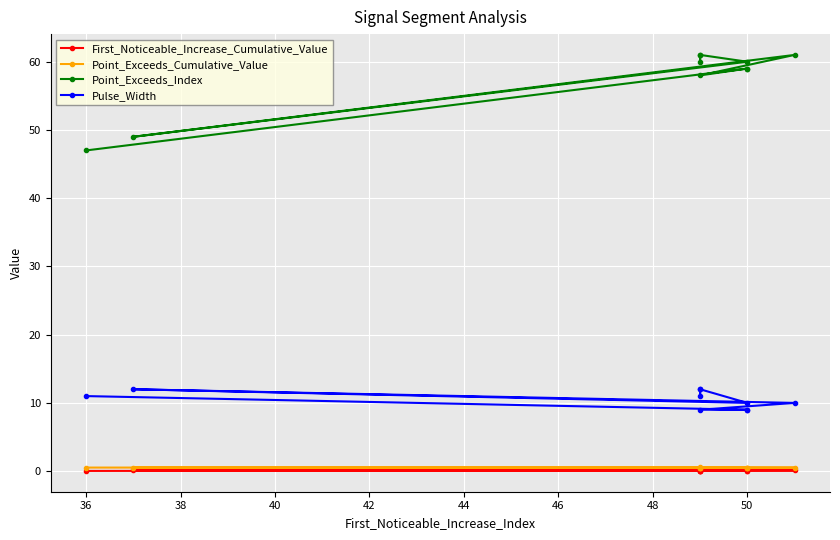

What is the average value of the Point_Exceeds_Cumulative_Value series?

0.5